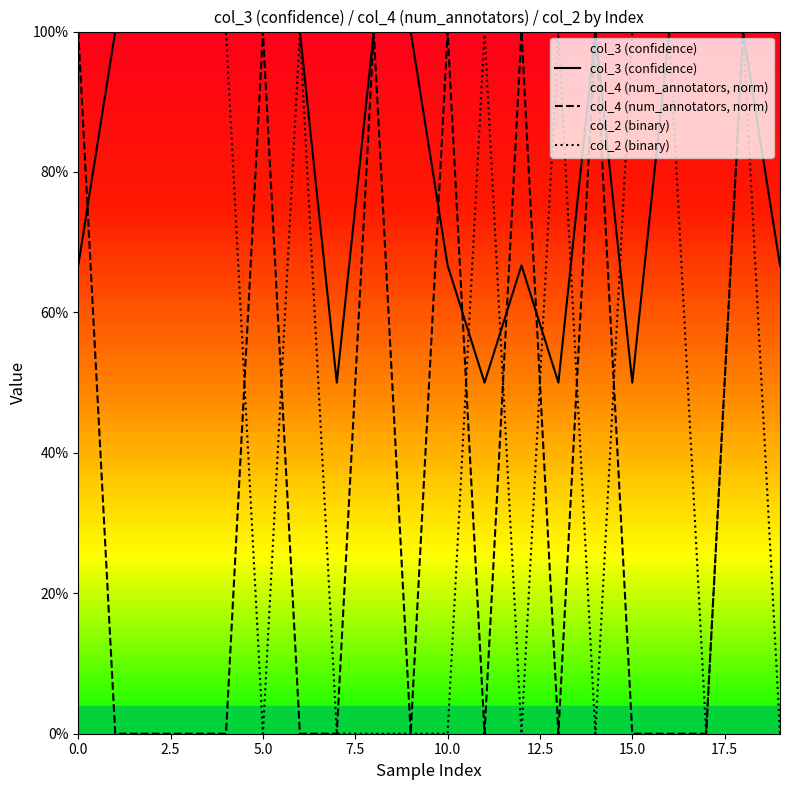

What is the average value of the col_2 (binary) series?

0.6